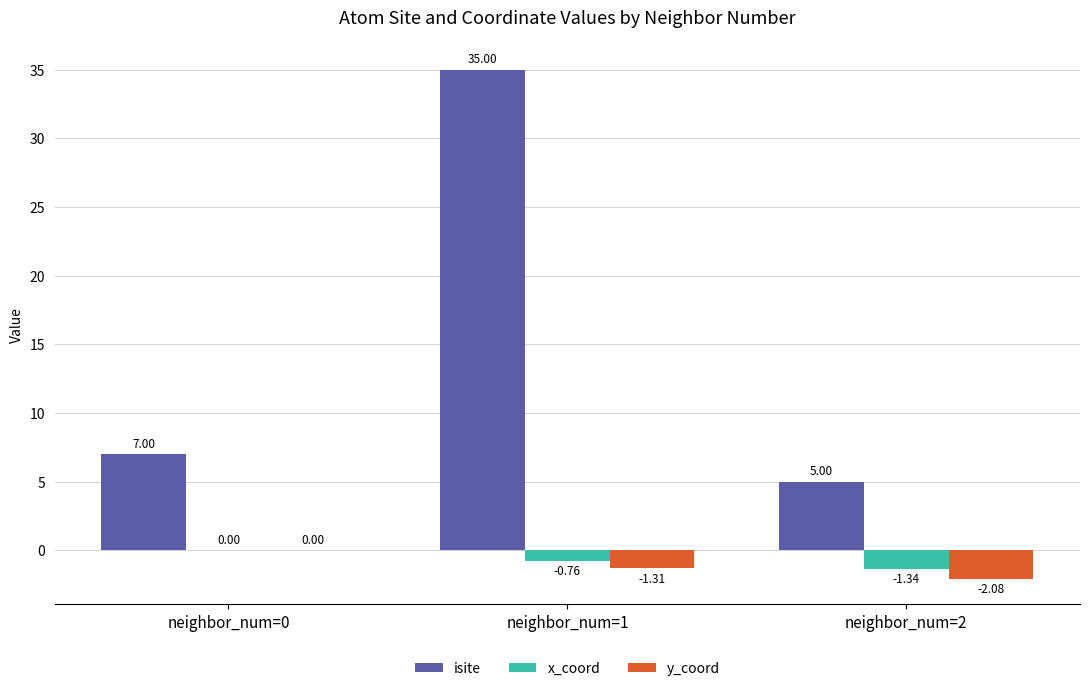

What are all the series names shown in the legend?

isite, x_coord, y_coord